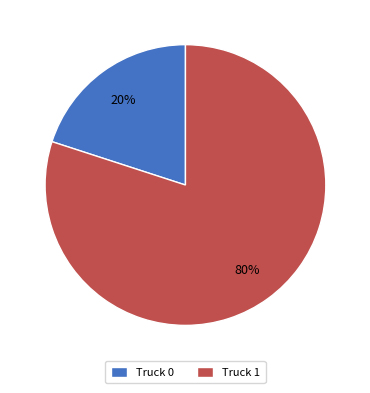

Which category has the biggest portion of the pie?

Truck 1